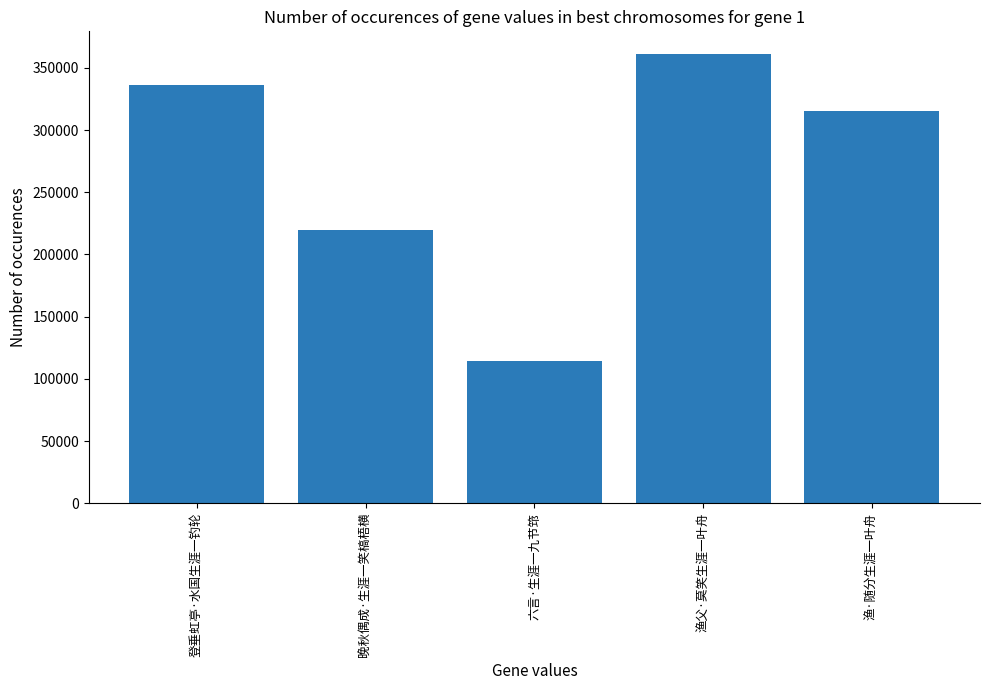

List the labels in order of value, smallest first.

六言·生涯一九节筇, 晚秋偶成·生涯一笑槁梧横, 渔·随分生涯一叶舟, 登垂虹亭·水国生涯一钓轮, 渔父·莫笑生涯一叶舟